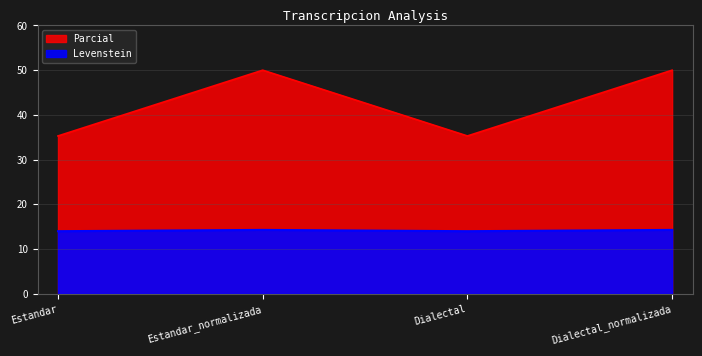

Does the chart have visible grid lines?

Yes